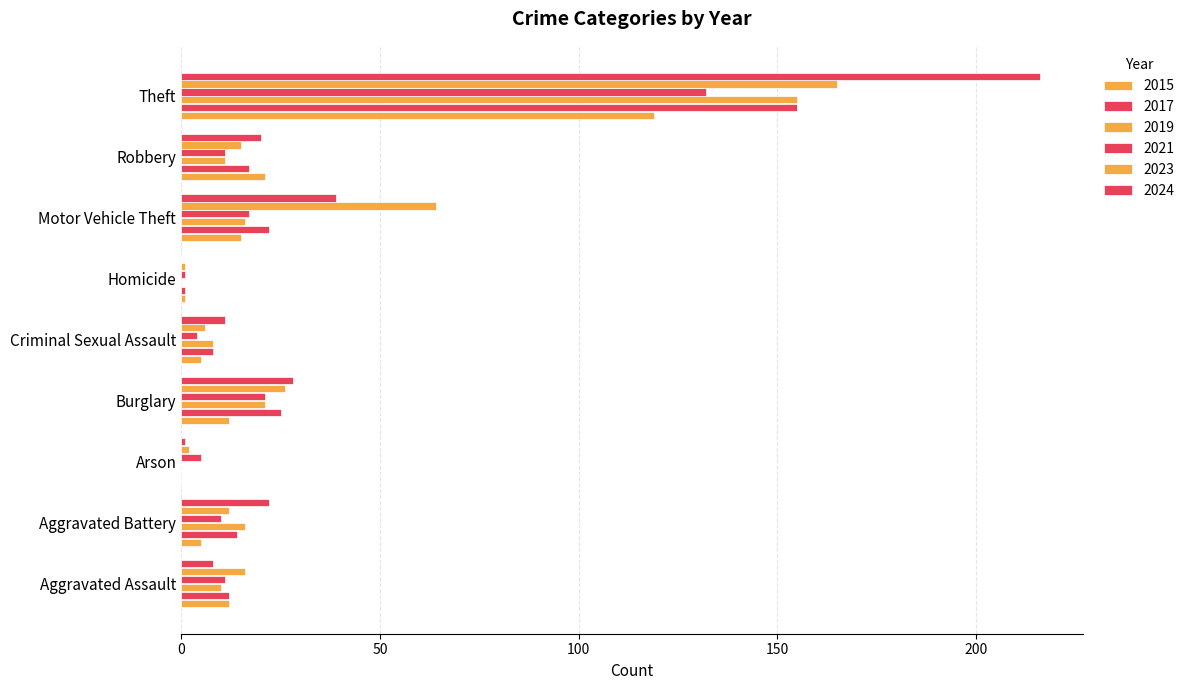

Is it true that 2019 equals 8 at Criminal Sexual Assault?

True